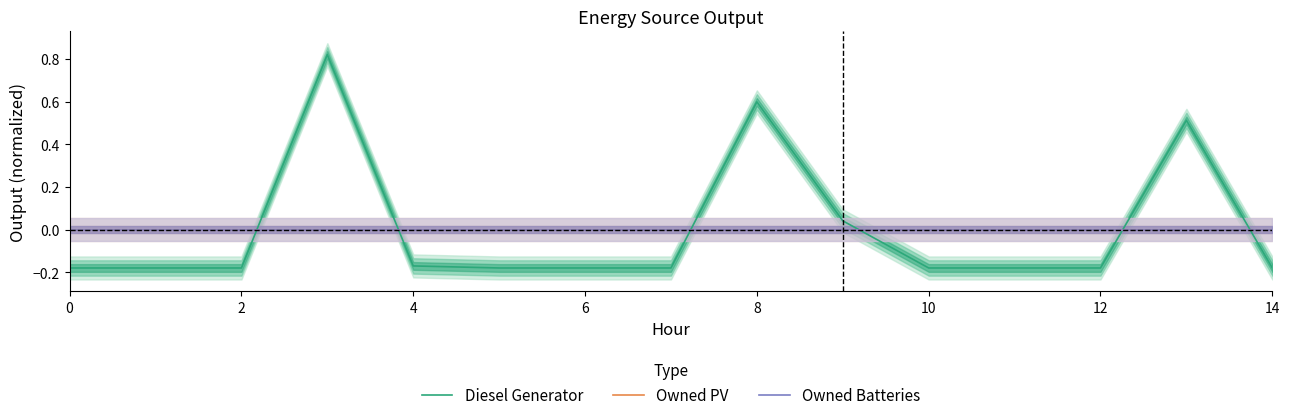

Which series changed the most between 6 and 12?

Diesel Generator